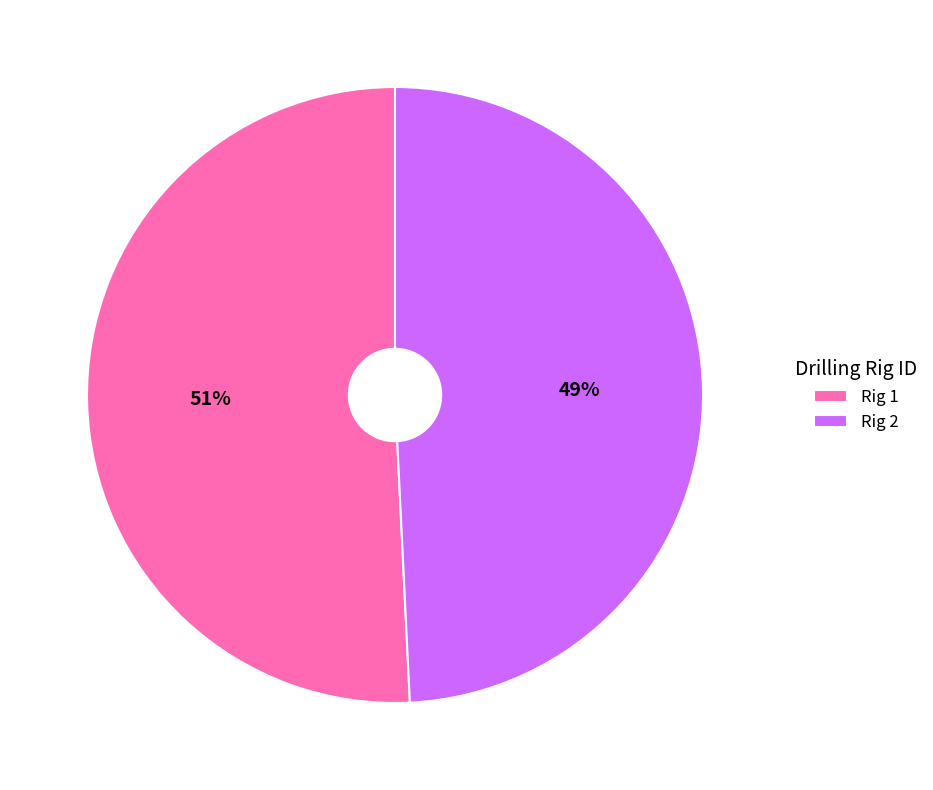

To the nearest percent, what percentage of the pie is Rig 1?

51%